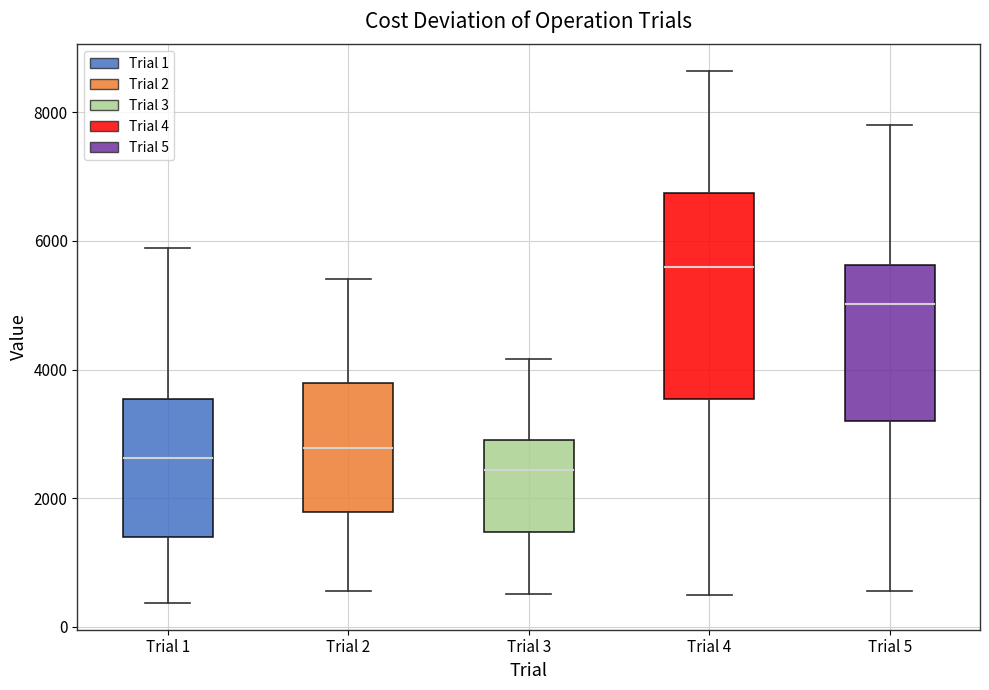

Reading left to right, read every box against the y-axis: the position of its median line, the range the box covers, and the ends of its whiskers. The values are not printed on the chart, so give them approximately, as read against the axis.

Trial 1: median 2600, box 1400 to 3600, whiskers 400 to 5800
Trial 2: median 2800, box 1800 to 3800, whiskers 600 to 5400
Trial 3: median 2400, box 1400 to 3000, whiskers 600 to 4200
Trial 4: median 5600, box 3600 to 6800, whiskers 400 to 8600
Trial 5: median 5000, box 3200 to 5600, whiskers 600 to 7800